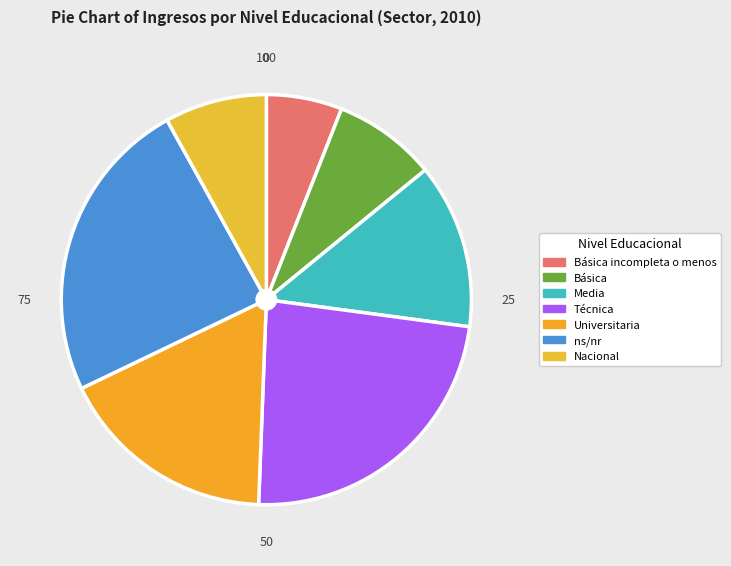

To the nearest percent, what portion does Básica represent?

8%